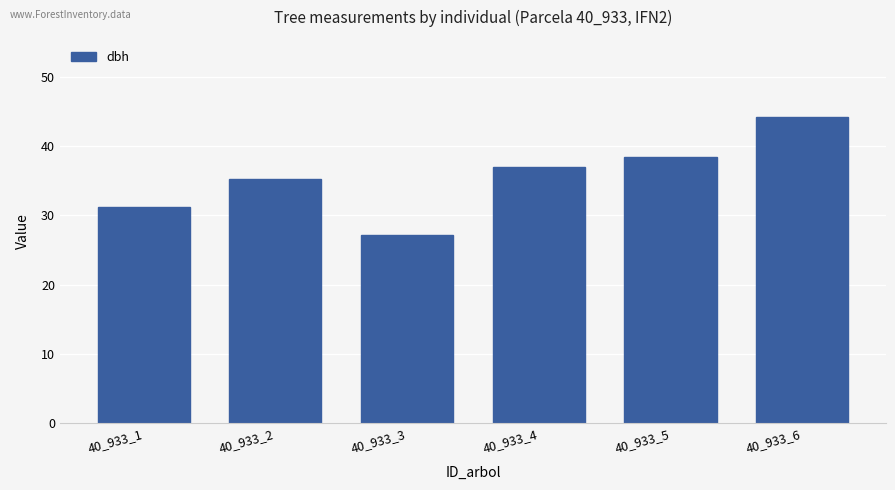

What is the maximum value shown in the chart?

44.3